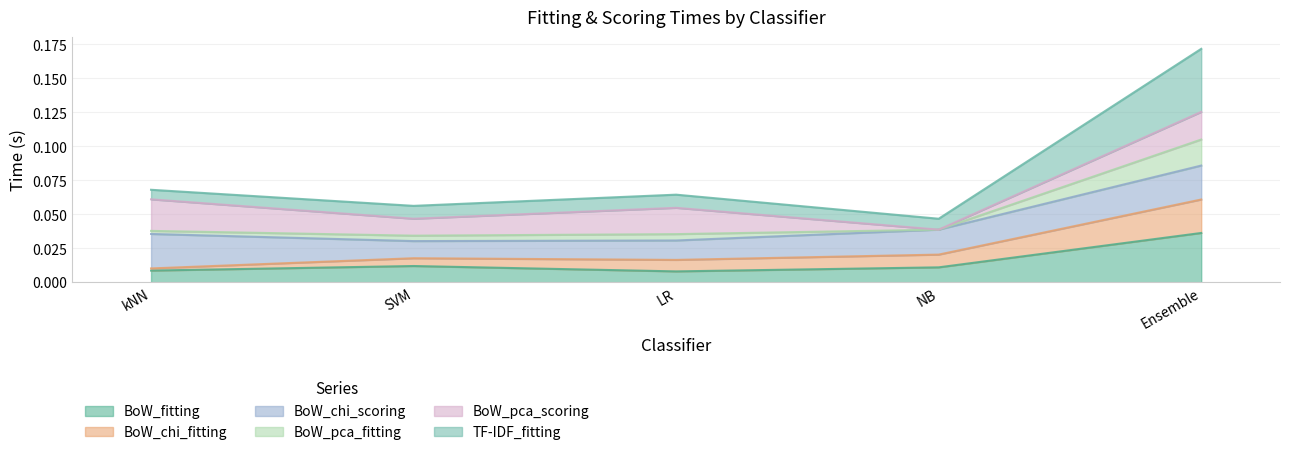

What are all the series names shown in the legend?

BoW_fitting, BoW_chi_fitting, BoW_chi_scoring, BoW_pca_fitting, BoW_pca_scoring, TF-IDF_fitting